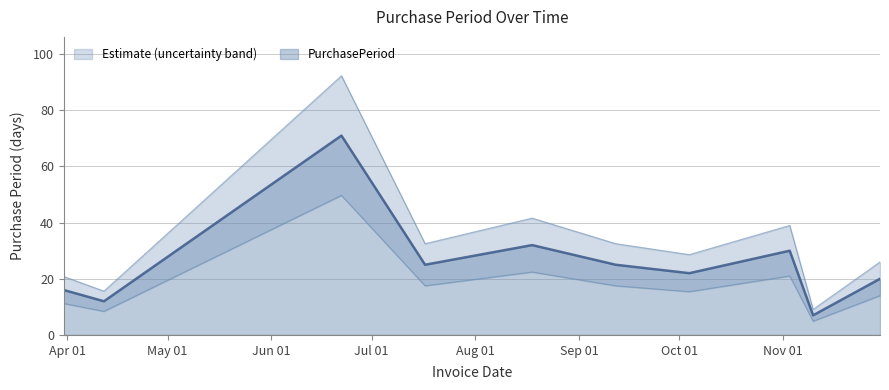

At which category does the chart reach its peak across all series?

2017-06-22